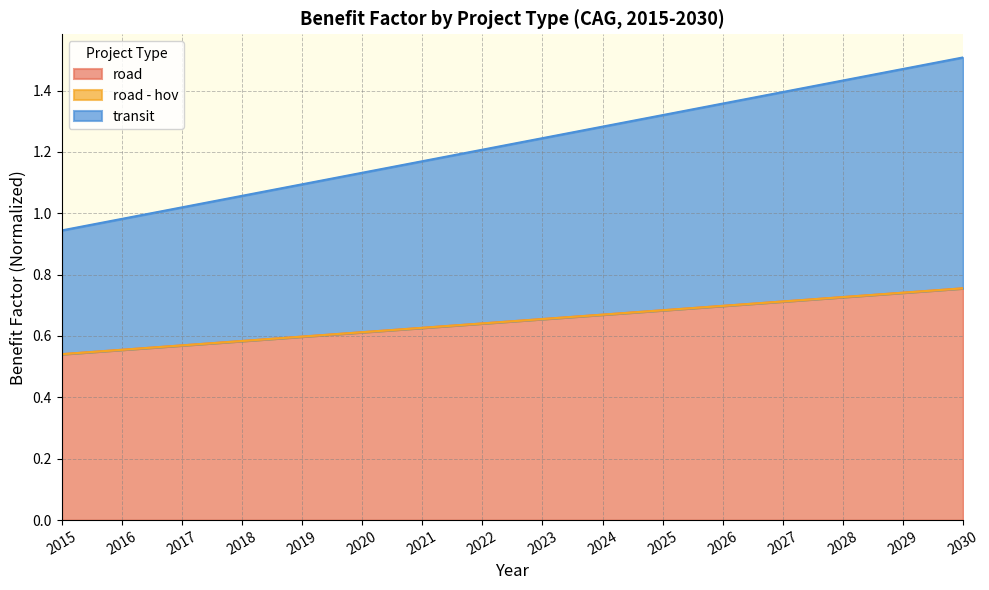

Is it true that road equals 1.1 at 2022?

False